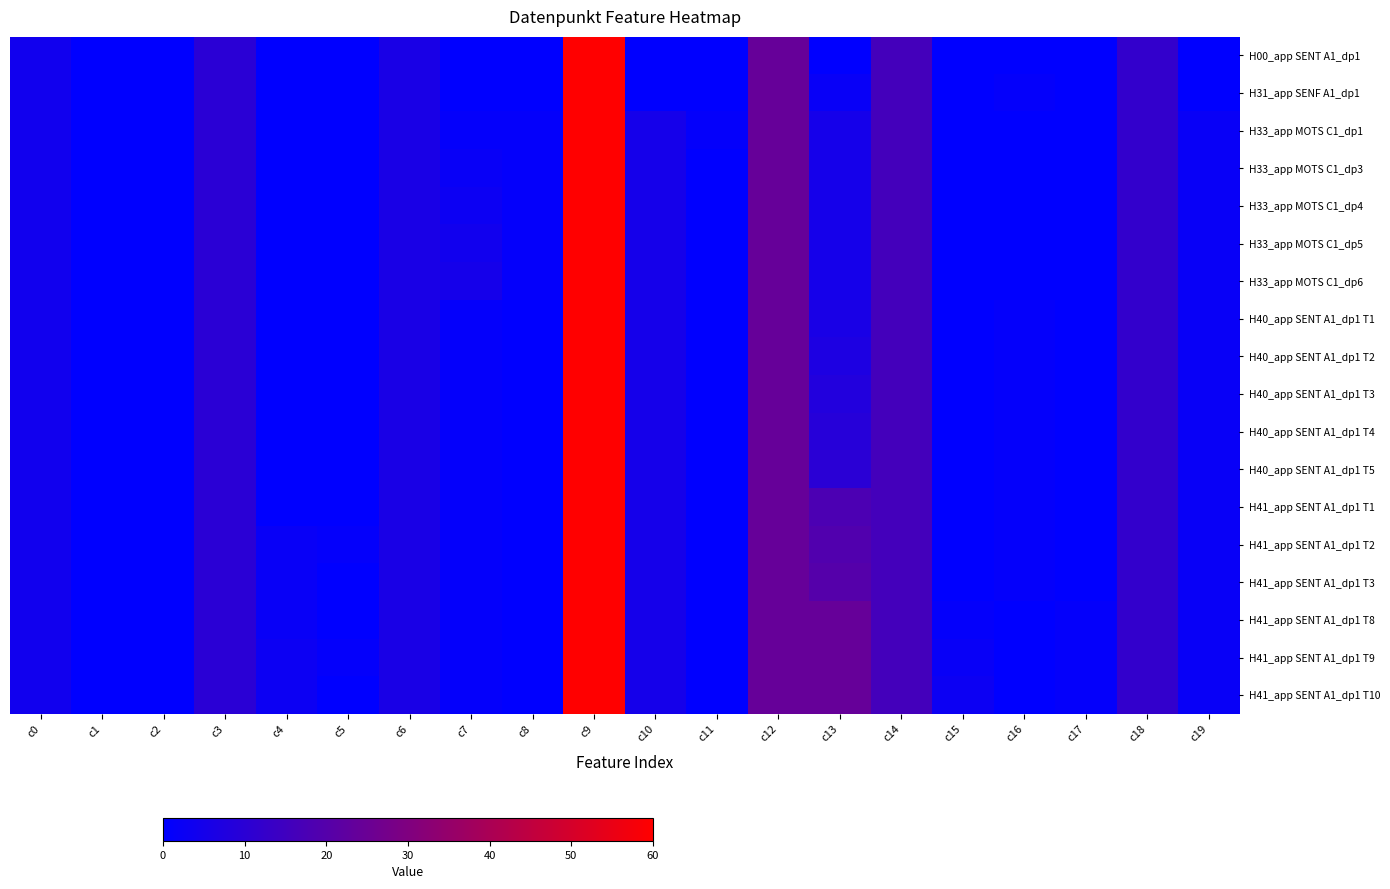

Reading left to right, transcribe all the data shown in this chart.

H00_app SENT A1_dp1: c0=4	c1=0	c2=0	c3=10	c4=0	c5=0	c6=6	c7=0	c8=0	c9=60	c10=0	c11=0	c12=24	c13=0	c14=16	c15=0	c16=0	c17=0	c18=12	c19=0
H31_app SENF A1_dp1: c0=4	c1=0	c2=0	c3=10	c4=0	c5=0	c6=6	c7=0	c8=0	c9=60	c10=0	c11=0	c12=24	c13=2	c14=16	c15=0	c16=1	c17=0	c18=12	c19=0
H33_app MOTS C1_dp1: c0=4	c1=0	c2=0	c3=10	c4=0	c5=0	c6=6	c7=1	c8=1	c9=60	c10=5	c11=1	c12=24	c13=5	c14=16	c15=0	c16=0	c17=0	c18=12	c19=2
H33_app MOTS C1_dp3: c0=4	c1=0	c2=0	c3=10	c4=0	c5=0	c6=6	c7=2	c8=1	c9=60	c10=5	c11=0	c12=24	c13=5	c14=16	c15=0	c16=0	c17=0	c18=12	c19=2
H33_app MOTS C1_dp4: c0=4	c1=0	c2=0	c3=10	c4=0	c5=0	c6=6	c7=3	c8=1	c9=60	c10=5	c11=0	c12=24	c13=5	c14=16	c15=0	c16=0	c17=0	c18=12	c19=2
H33_app MOTS C1_dp5: c0=4	c1=0	c2=0	c3=10	c4=0	c5=0	c6=6	c7=4	c8=1	c9=60	c10=5	c11=0	c12=24	c13=5	c14=16	c15=0	c16=0	c17=0	c18=12	c19=2
H33_app MOTS C1_dp6: c0=4	c1=0	c2=0	c3=10	c4=0	c5=0	c6=6	c7=5	c8=1	c9=60	c10=5	c11=0	c12=24	c13=5	c14=16	c15=0	c16=0	c17=0	c18=12	c19=2
H40_app SENT A1_dp1 T1: c0=4	c1=0	c2=0	c3=10	c4=0	c5=0	c6=6	c7=1	c8=0	c9=60	c10=5	c11=0	c12=24	c13=6	c14=16	c15=0	c16=1	c17=0	c18=12	c19=2
H40_app SENT A1_dp1 T2: c0=4	c1=0	c2=0	c3=10	c4=0	c5=0	c6=6	c7=1	c8=0	c9=60	c10=5	c11=0	c12=24	c13=7	c14=16	c15=0	c16=1	c17=0	c18=12	c19=2
H40_app SENT A1_dp1 T3: c0=4	c1=0	c2=0	c3=10	c4=0	c5=0	c6=6	c7=1	c8=0	c9=60	c10=5	c11=0	c12=24	c13=8	c14=16	c15=0	c16=1	c17=0	c18=12	c19=2
H40_app SENT A1_dp1 T4: c0=4	c1=0	c2=0	c3=10	c4=0	c5=0	c6=6	c7=1	c8=0	c9=60	c10=5	c11=0	c12=24	c13=9	c14=16	c15=0	c16=1	c17=0	c18=12	c19=2
H40_app SENT A1_dp1 T5: c0=4	c1=0	c2=0	c3=10	c4=0	c5=0	c6=6	c7=1	c8=0	c9=60	c10=5	c11=0	c12=24	c13=10	c14=16	c15=0	c16=1	c17=0	c18=12	c19=2
H41_app SENT A1_dp1 T1: c0=4	c1=0	c2=0	c3=10	c4=0	c5=0	c6=6	c7=1	c8=0	c9=60	c10=5	c11=0	c12=24	c13=18	c14=16	c15=0	c16=1	c17=0	c18=12	c19=2
H41_app SENT A1_dp1 T2: c0=4	c1=0	c2=0	c3=10	c4=2	c5=1	c6=6	c7=1	c8=0	c9=60	c10=5	c11=0	c12=24	c13=19	c14=16	c15=0	c16=1	c17=0	c18=12	c19=2
H41_app SENT A1_dp1 T3: c0=4	c1=0	c2=0	c3=10	c4=2	c5=0	c6=6	c7=1	c8=0	c9=60	c10=5	c11=0	c12=24	c13=20	c14=16	c15=0	c16=1	c17=0	c18=12	c19=2
H41_app SENT A1_dp1 T8: c0=4	c1=0	c2=0	c3=10	c4=2	c5=0	c6=6	c7=1	c8=0	c9=60	c10=5	c11=0	c12=24	c13=24	c14=16	c15=1	c16=0	c17=1	c18=12	c19=2
H41_app SENT A1_dp1 T9: c0=4	c1=0	c2=0	c3=10	c4=3	c5=1	c6=6	c7=1	c8=0	c9=60	c10=5	c11=0	c12=24	c13=24	c14=16	c15=2	c16=0	c17=1	c18=12	c19=2
H41_app SENT A1_dp1 T10: c0=4	c1=0	c2=0	c3=10	c4=3	c5=0	c6=6	c7=1	c8=0	c9=60	c10=5	c11=0	c12=24	c13=24	c14=16	c15=3	c16=0	c17=1	c18=12	c19=2